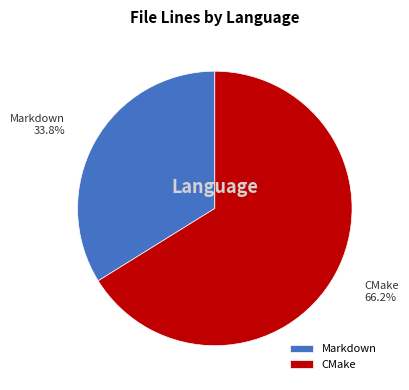

The CMake slice represents 72% of the pie. True or false?

False